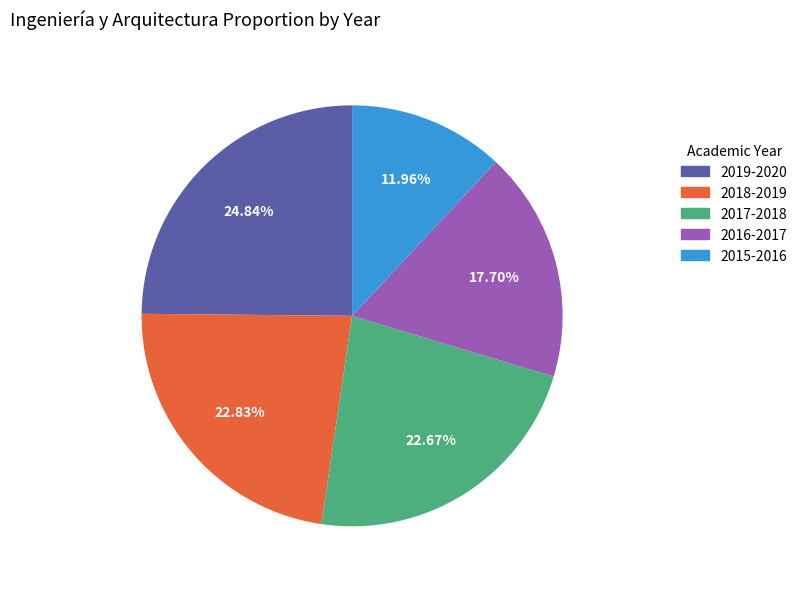

Combined, what portion of the pie is 2017-2018 and 2016-2017?

40.4%